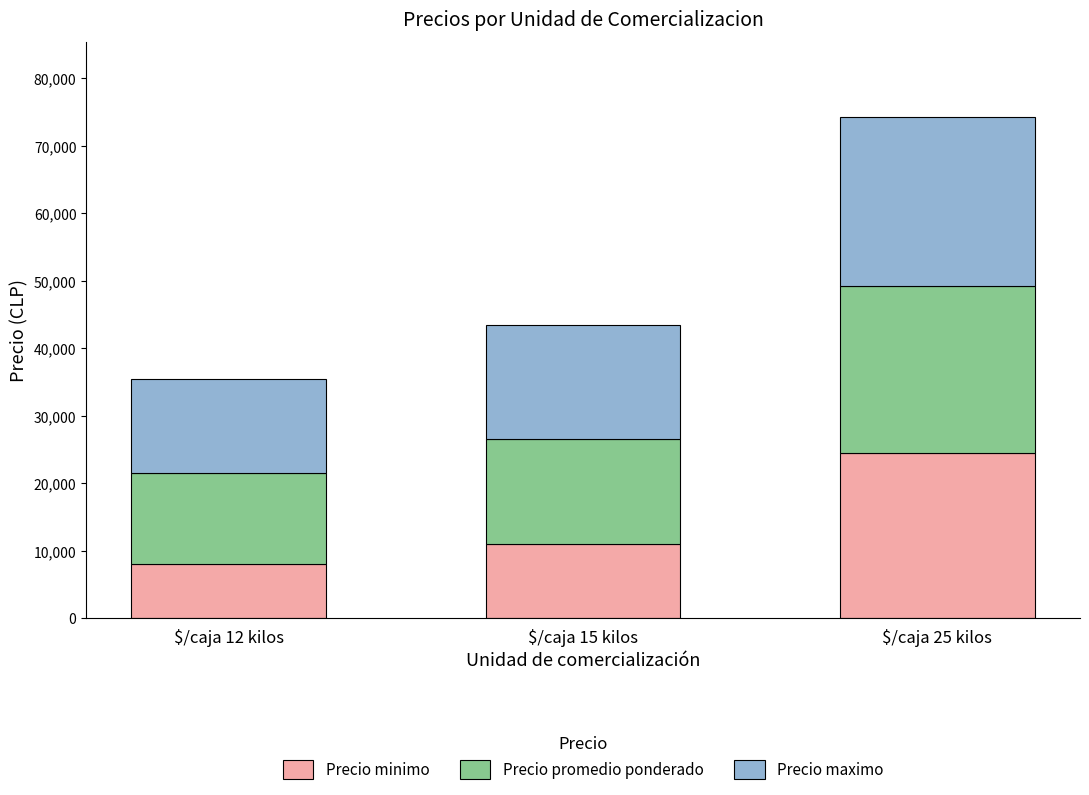

What is the total value across all series at $/caja 25 kilos?

74250